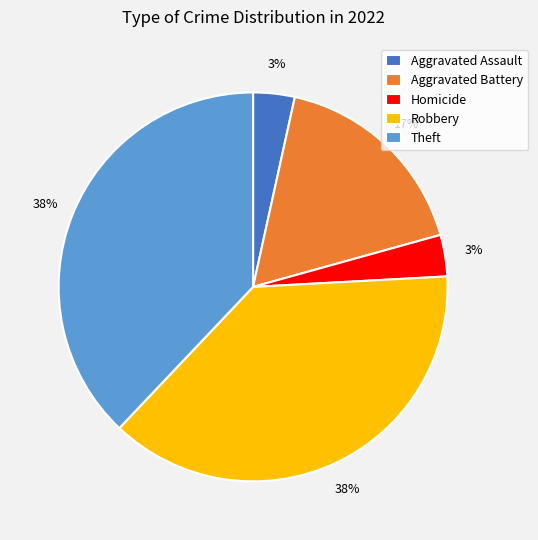

To the nearest percent, what percentage of the pie is Robbery?

38%